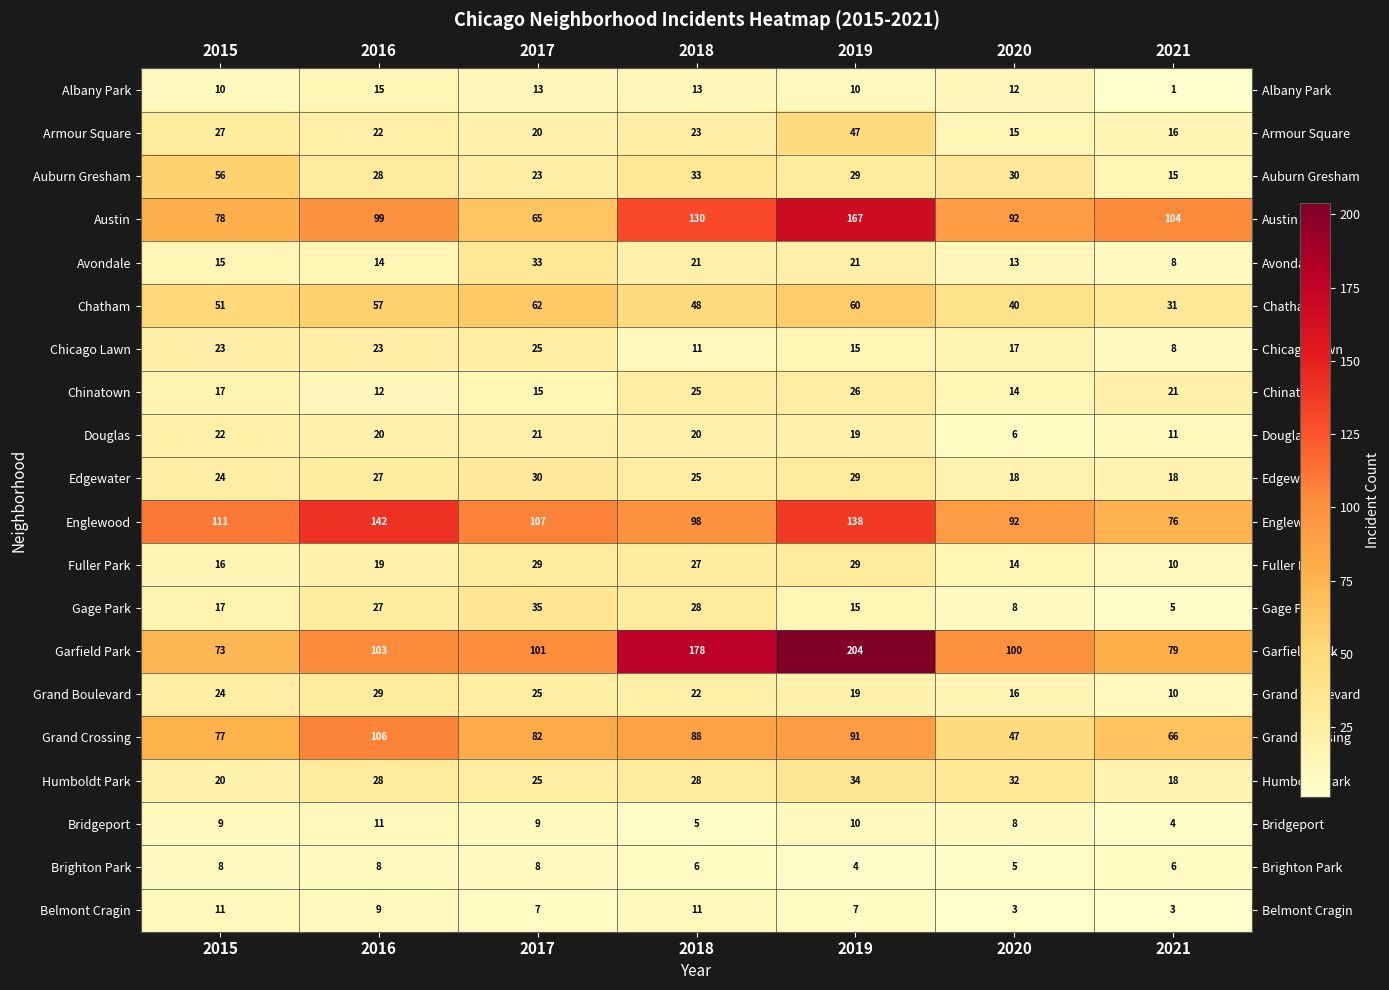

What is the spread (max minus min) of values at 2016?

134